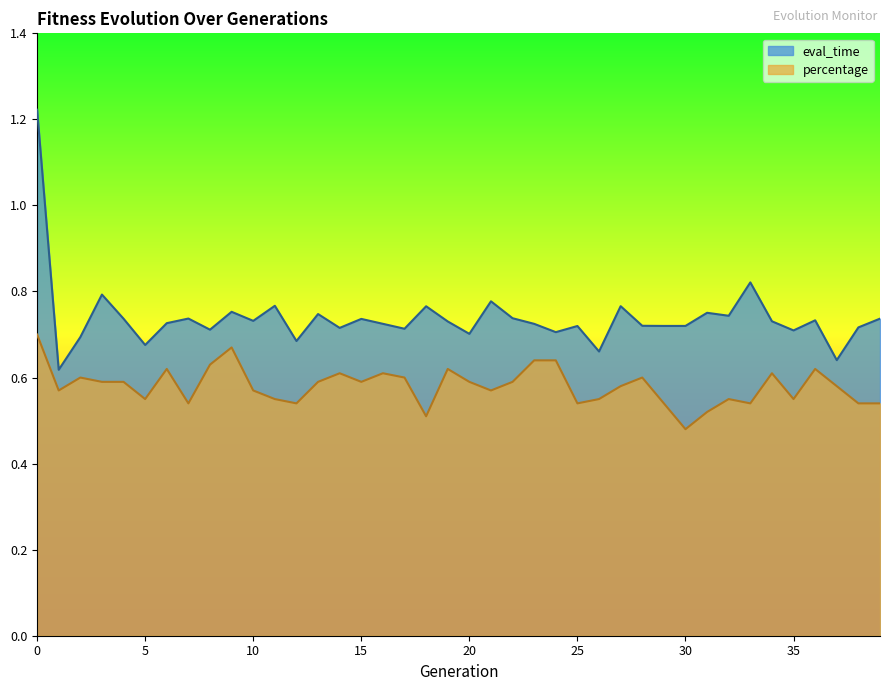

At 24, list the series in order from largest to smallest.

eval_time, percentage